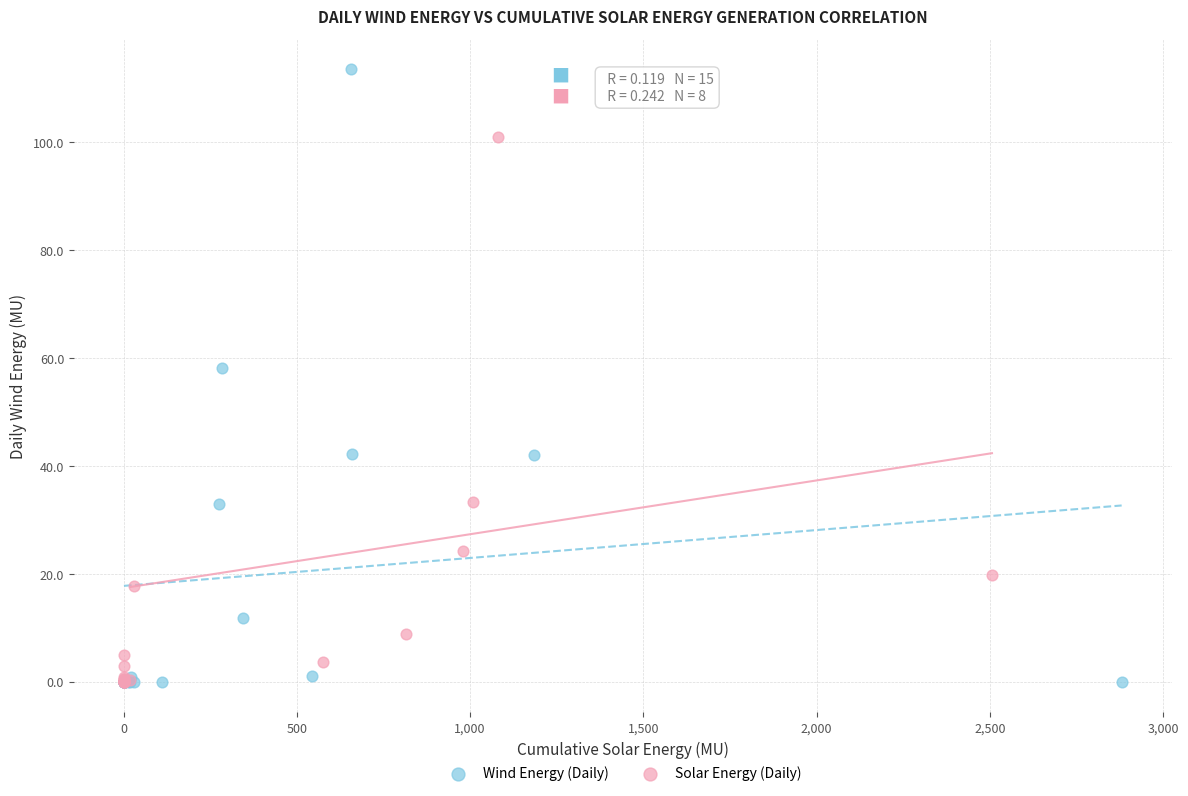

What are all the series names shown in the legend?

Wind Energy (Daily), Solar Energy (Daily)